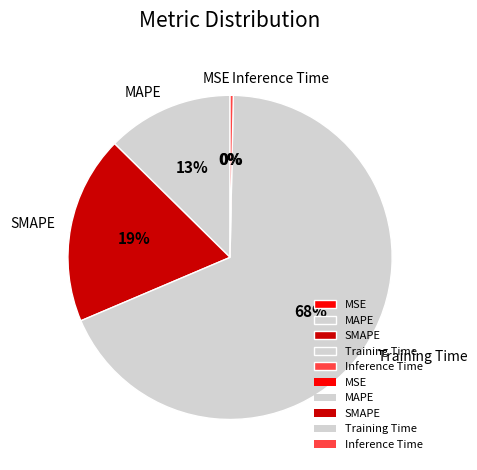

Combined, do SMAPE and MAPE account for over 50%?

No